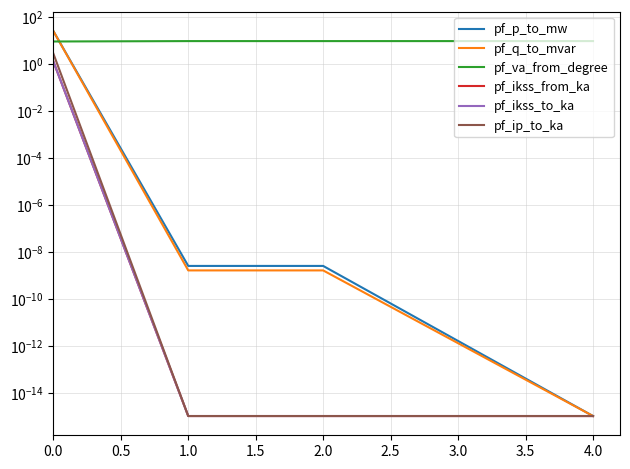

In pf_va_from_degree, how many points are higher than both neighbors (excluding endpoints)?

1